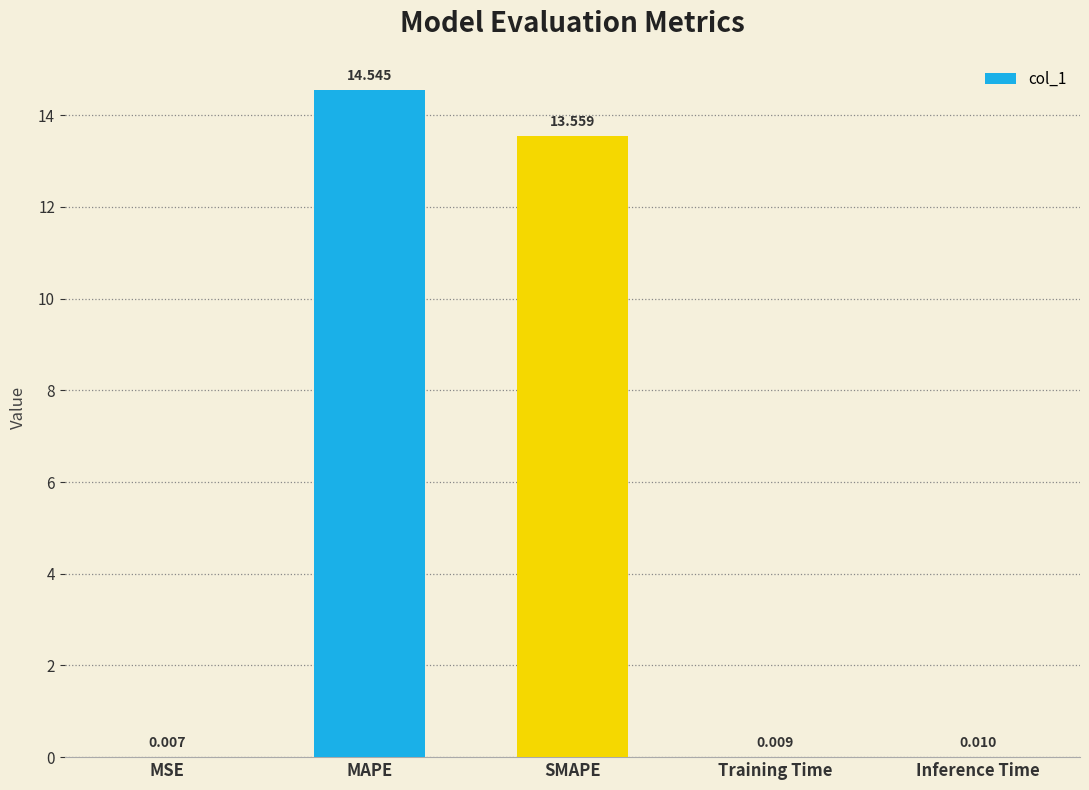

Which category has the highest value across all series?

MAPE